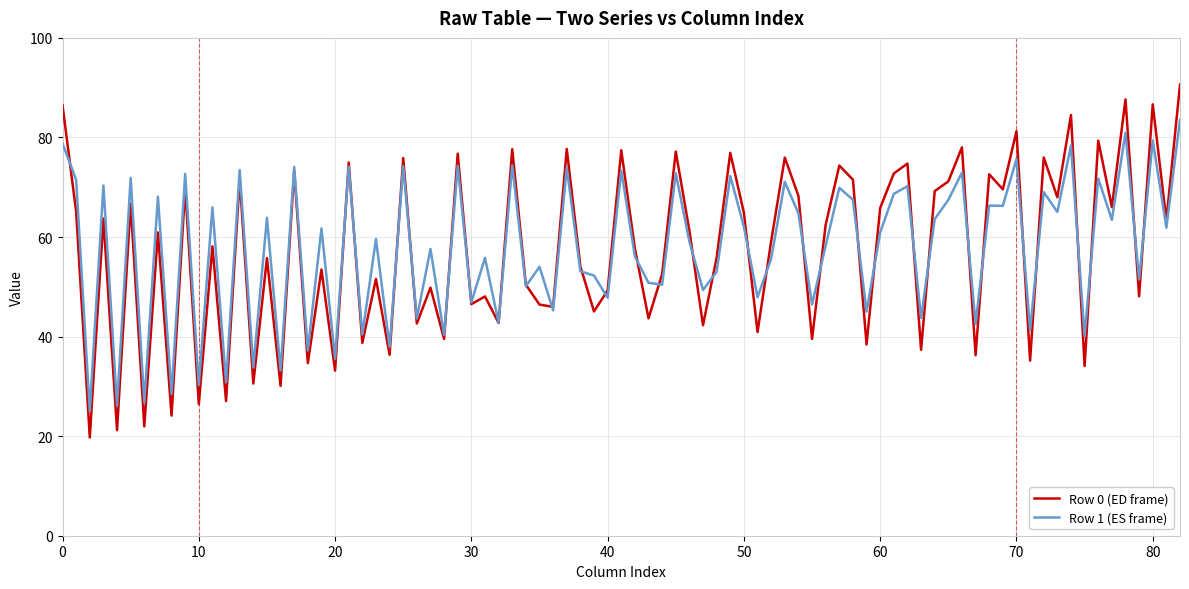

Which series has the largest range (max minus min)?

Row 0 (ED frame)